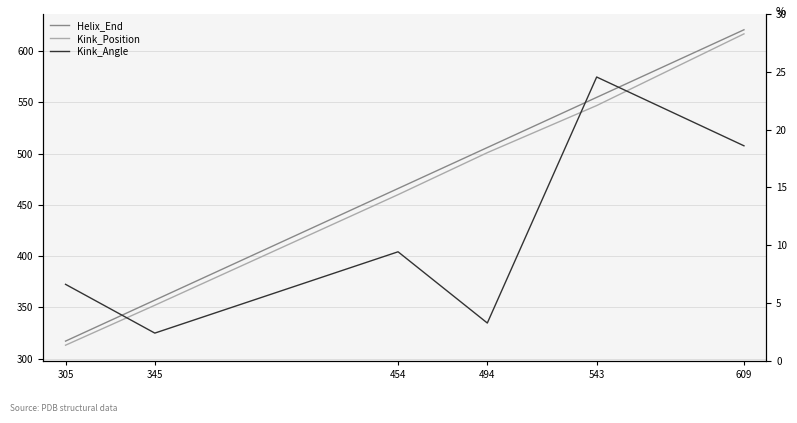

What is the spread (max minus min) of values at 345?

354.6